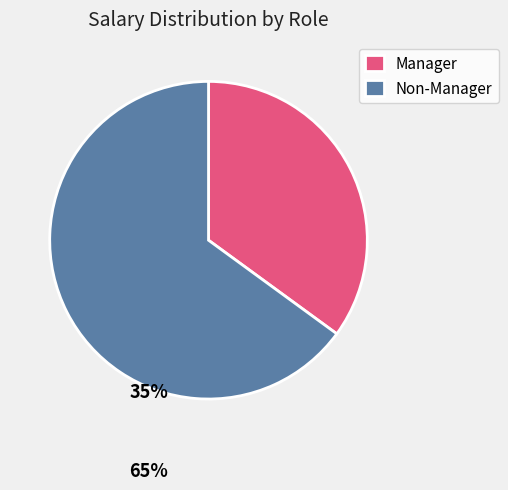

Is it true that Non-Manager is 72% of the pie?

False